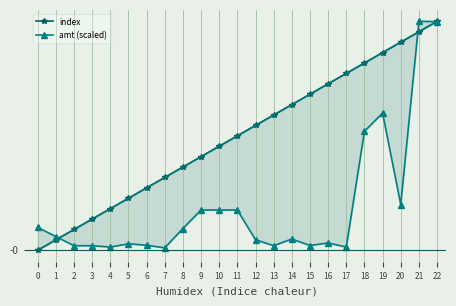

Reading left to right, what are all the values shown in this chart?

index: 0=0.0	1=1.0	2=2.0	3=3.0	4=4.0	5=5.0	6=6.0	7=7.0	8=8.0	9=9.0	10=10.0	11=11.0	12=12.0	13=13.0	14=14.0	15=15.0	16=16.0	17=17.0	18=18.0	19=19.0	20=20.0	21=21.0	22=22.0
amt (scaled): 0=2.2	1=1.3	2=0.4	3=0.4	4=0.3	5=0.6	6=0.5	7=0.2	8=2.1	9=3.9	10=3.9	11=3.9	12=1.0	13=0.4	14=1.1	15=0.5	16=0.7	17=0.3	18=11.4	19=13.2	20=4.4	21=22.0	22=22.0